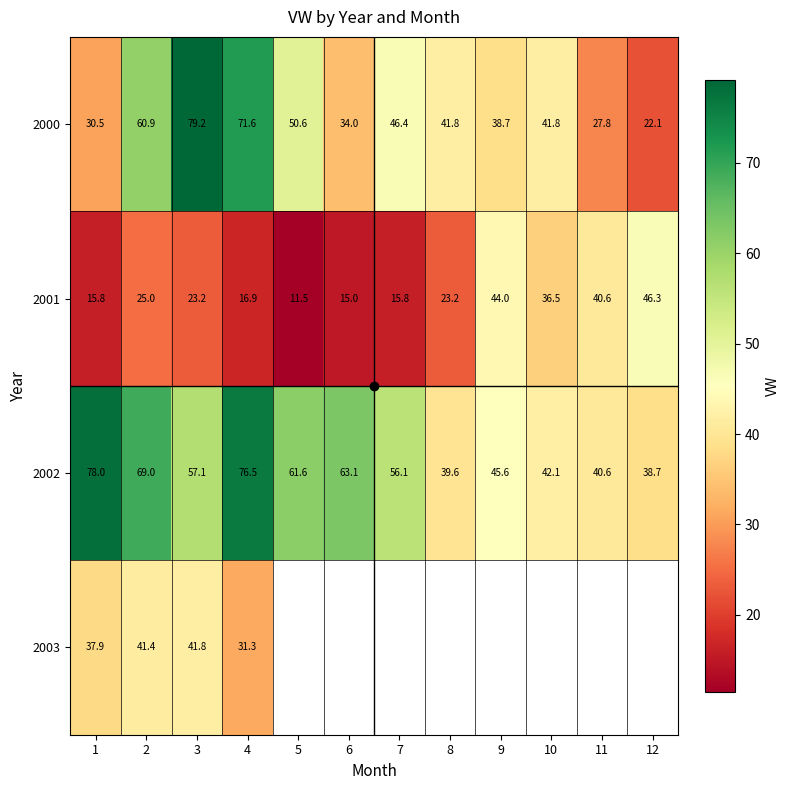

The value of 2002 at 8 is 39.6. True or false?

True